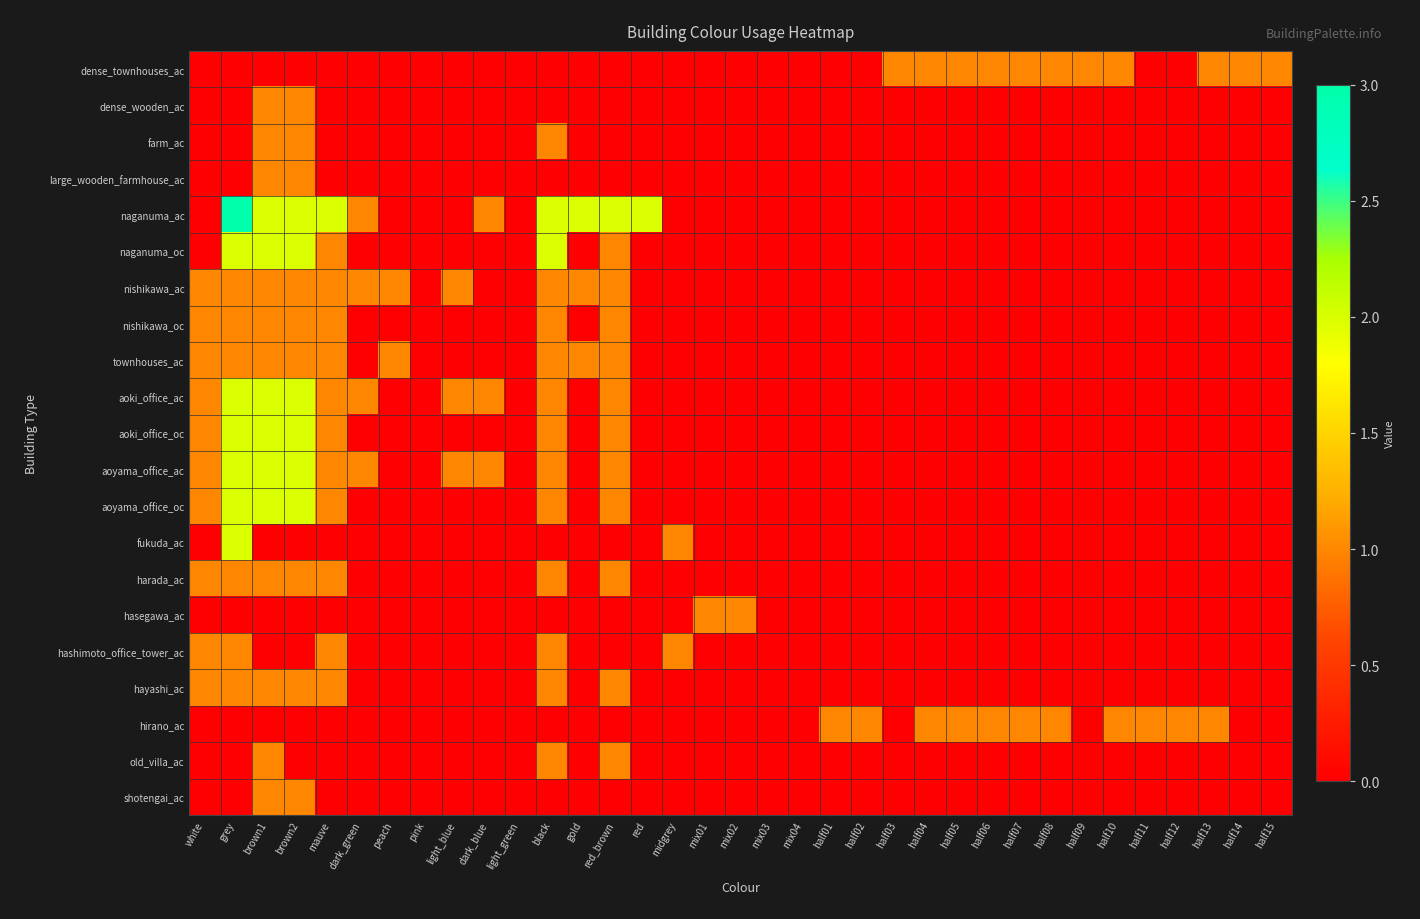

Which series has the largest total across all categories?

naganuma_ac